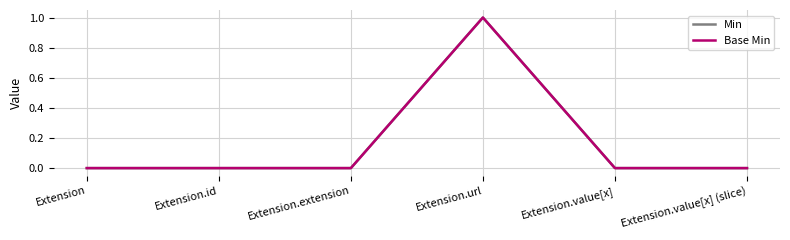

What is the label of the 5th point from the right?

Extension.id